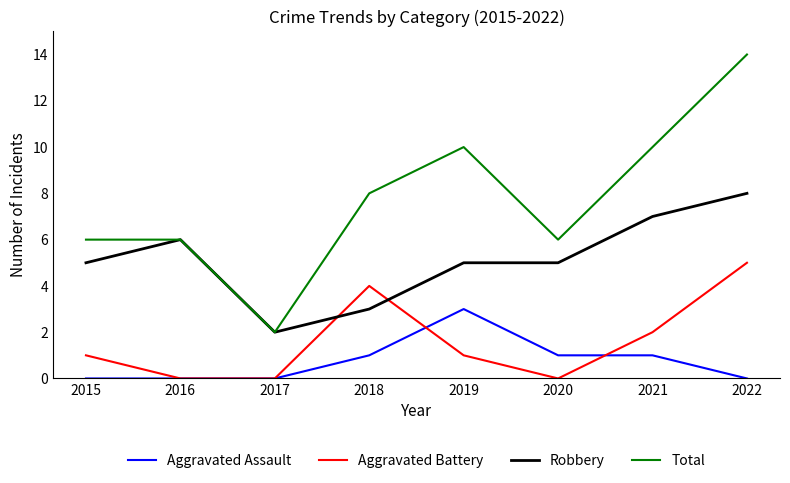

True or false: Total and Aggravated Battery cross at least once.

False